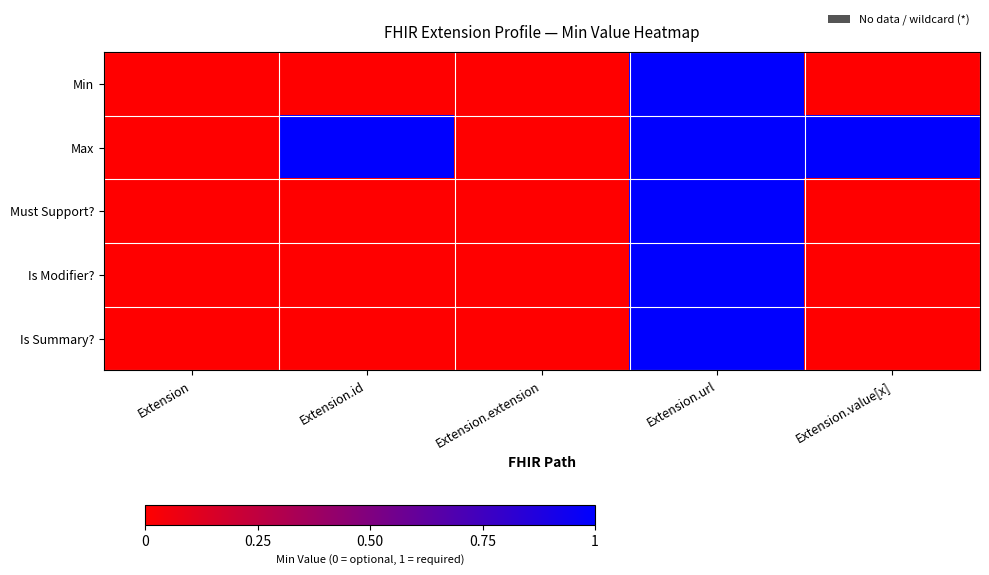

Reading left to right, transcribe all the data shown in this chart.

Min: Extension=0	Extension.id=0	Extension.extension=0	Extension.url=1	Extension.value[x]=0
Max: Extension=0	Extension.id=1	Extension.extension=0	Extension.url=1	Extension.value[x]=1
Must Support?: Extension=0	Extension.id=0	Extension.extension=0	Extension.url=1	Extension.value[x]=0
Is Modifier?: Extension=0	Extension.id=0	Extension.extension=0	Extension.url=1	Extension.value[x]=0
Is Summary?: Extension=0	Extension.id=0	Extension.extension=0	Extension.url=1	Extension.value[x]=0